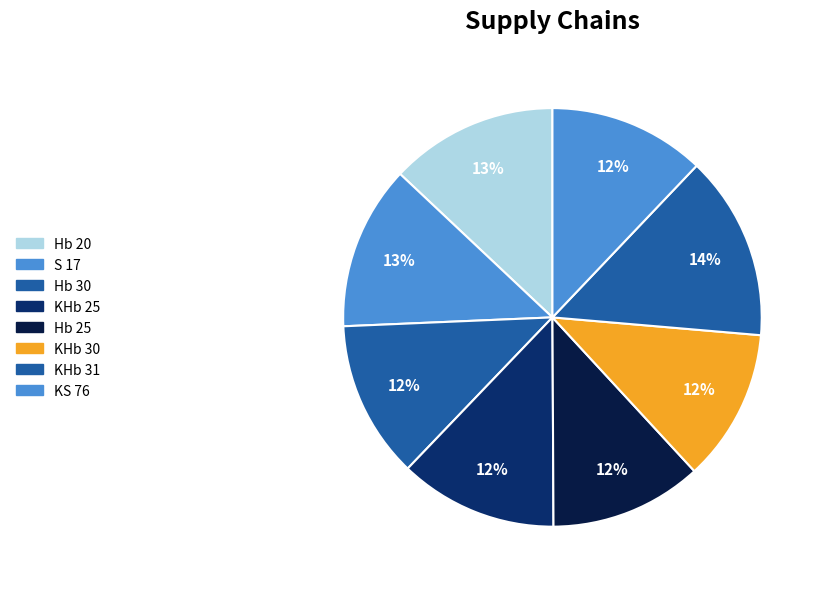

Count the number of slices in the pie.

8